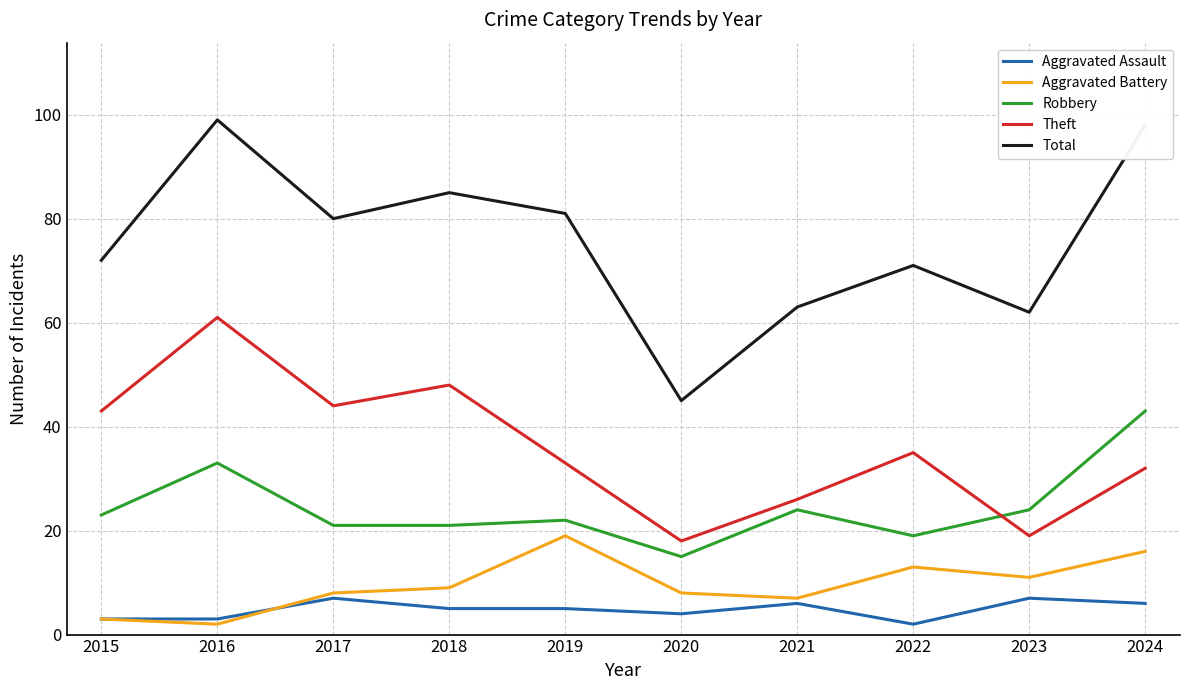

At 2021, list the series in order from largest to smallest.

Total, Theft, Robbery, Aggravated Battery, Aggravated Assault